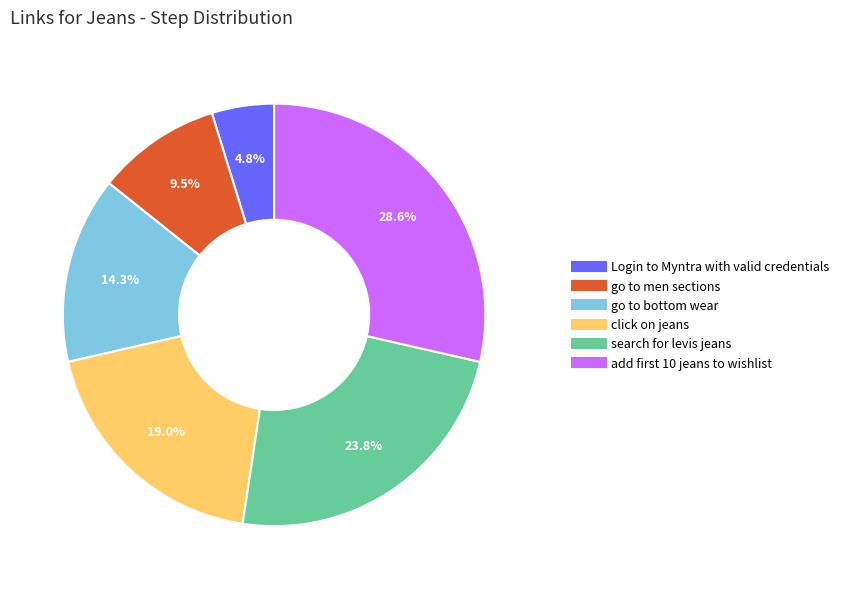

To the nearest percent, what is the average slice percentage?

17%